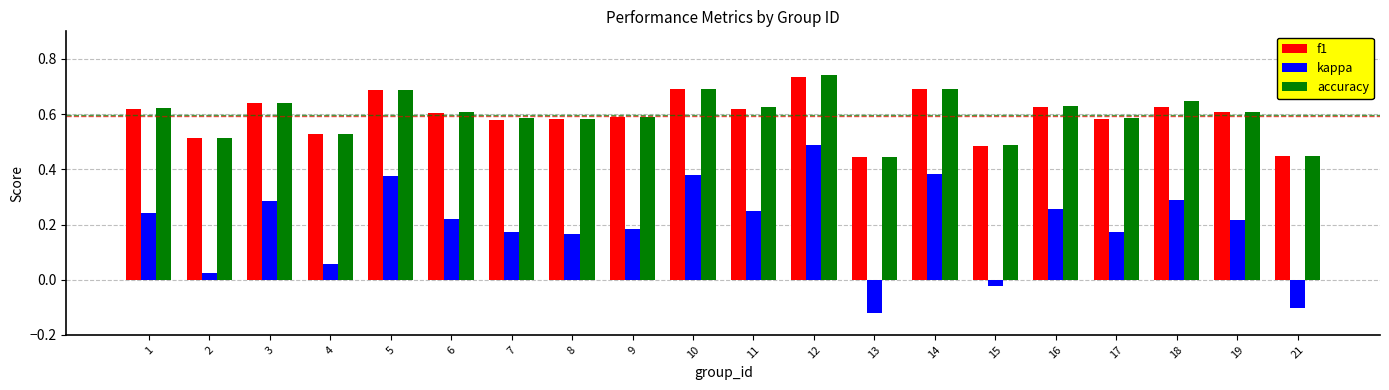

The value of f1 at 8 is 0.6. True or false?

True